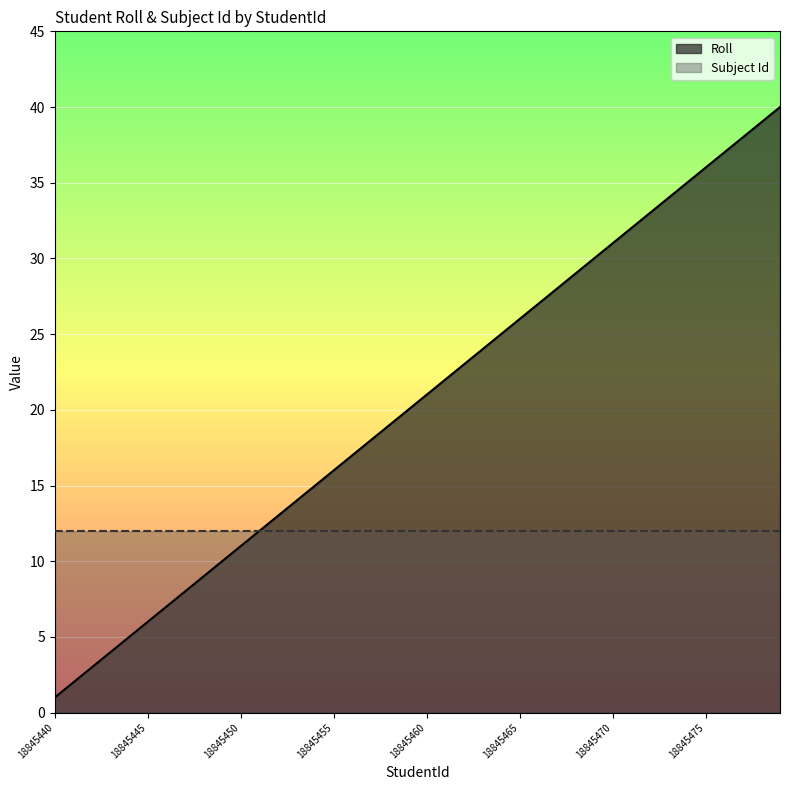

How many data points are less than 21?

20